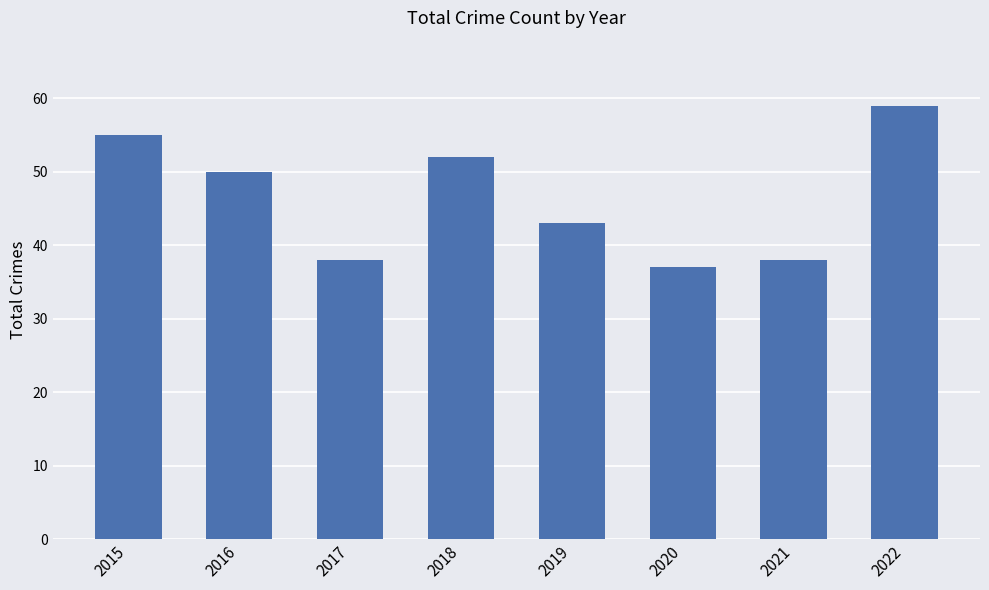

What is the change in value from 2016 to 2022?

+9